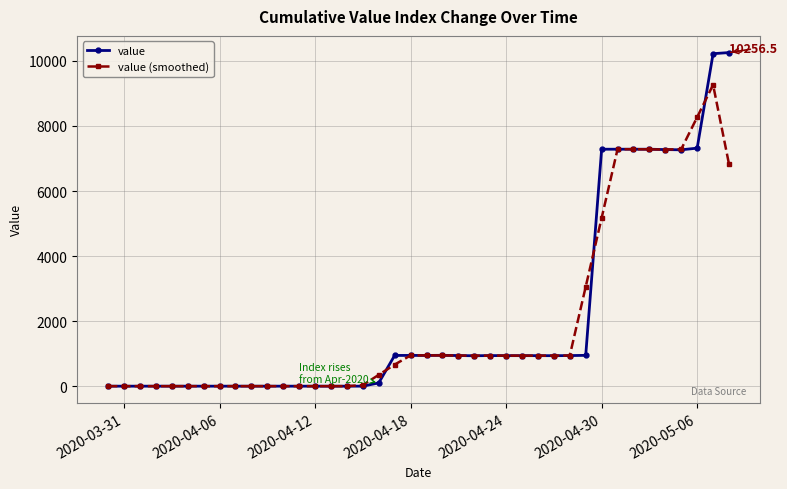

Is this an area chart (filled region under the line)?

No